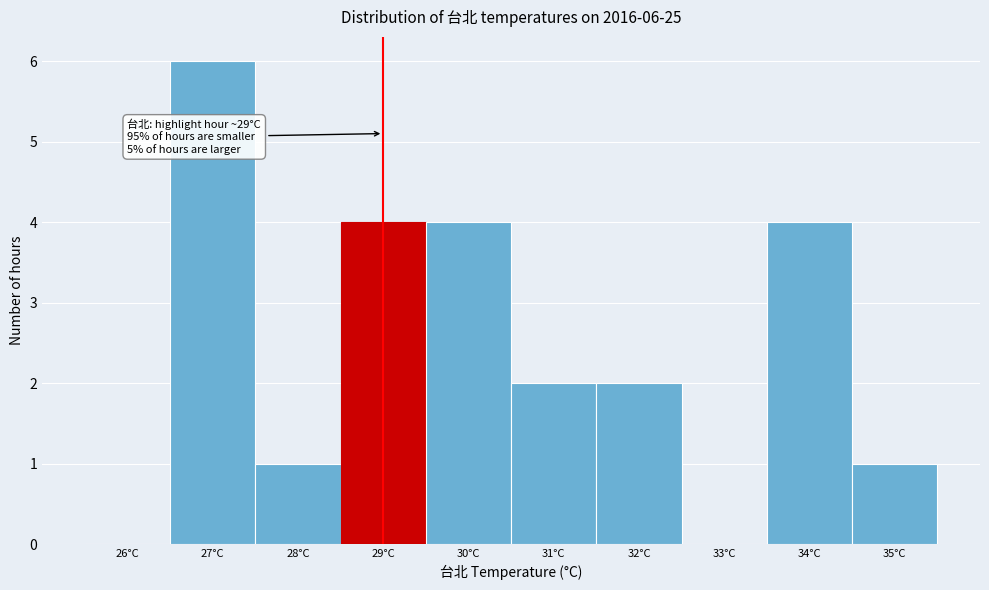

Reading left to right, extract all data points from this chart.

26°C=0	27°C=6	28°C=1	29°C=4	30°C=4	31°C=2	32°C=2	33°C=0	34°C=4	35°C=1